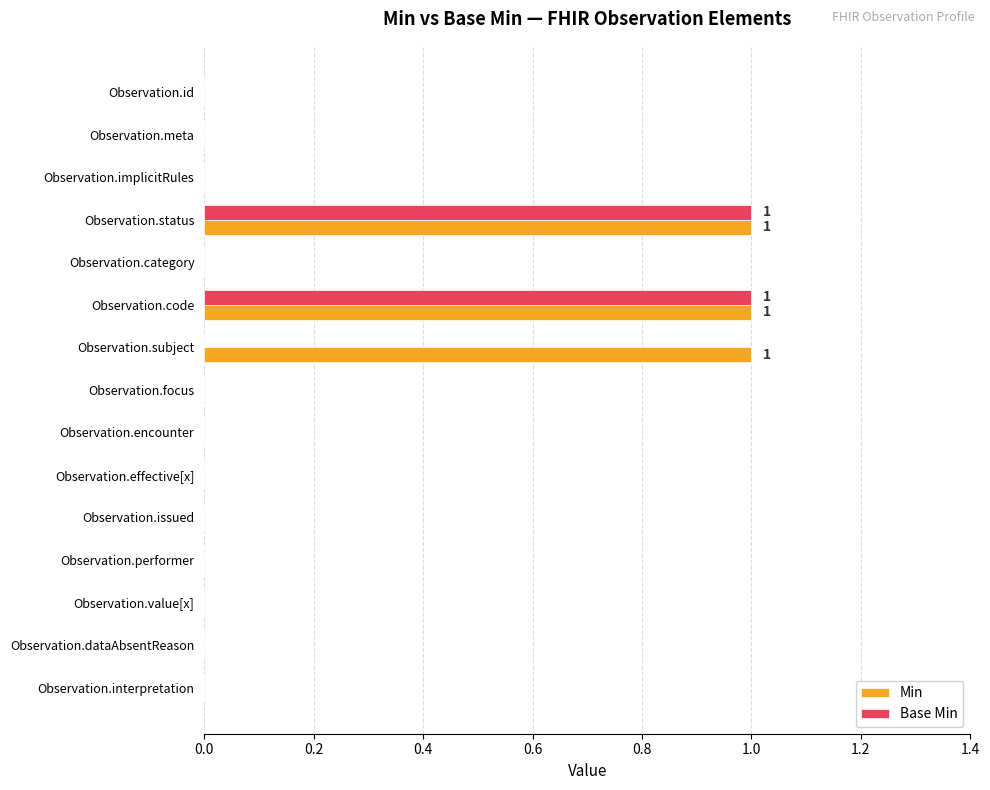

Is the value of Base Min at Observation.status greater than the value of Min at Observation.implicitRules?

Yes